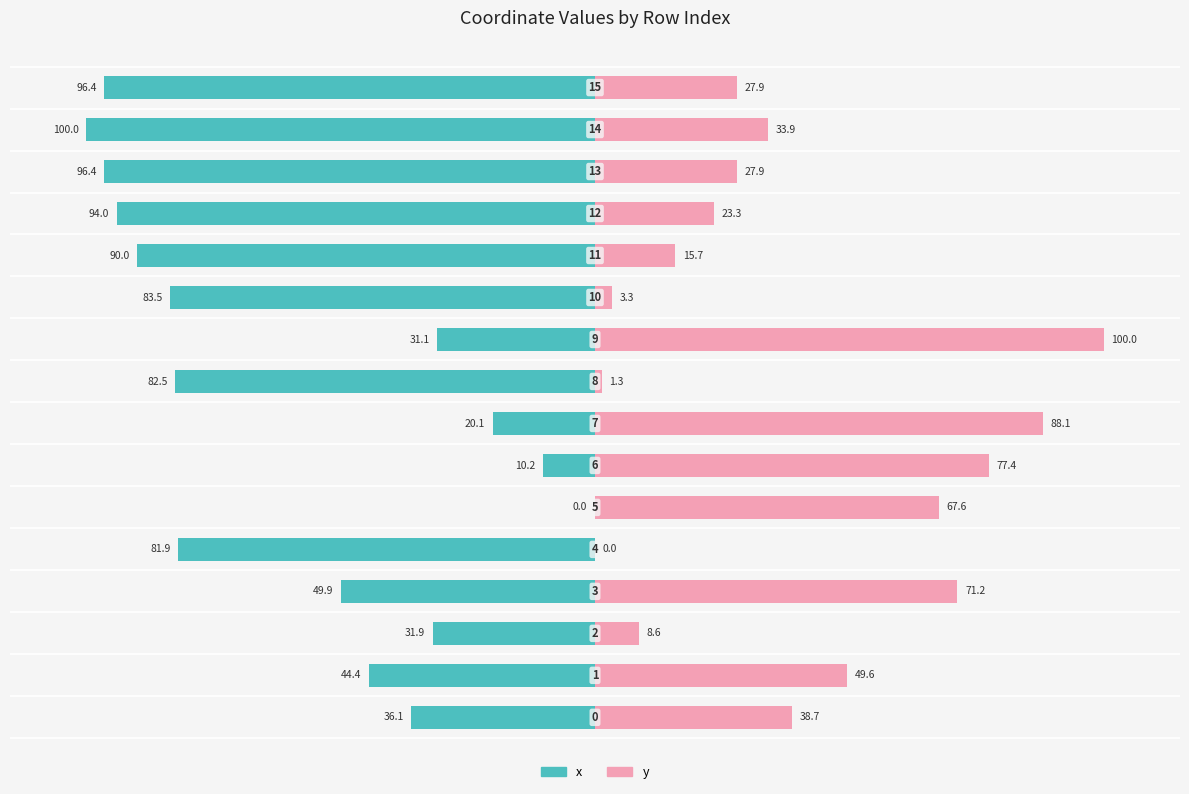

Count the number of data series in this chart.

2